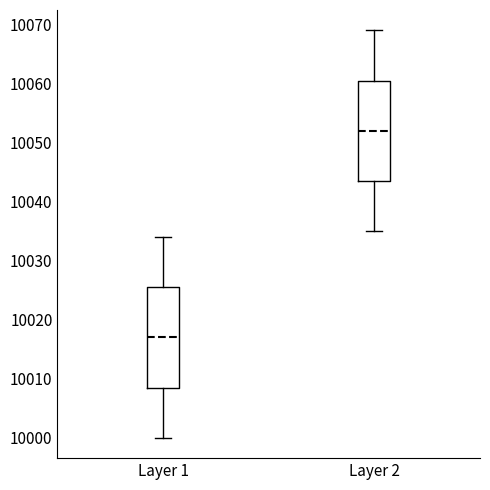

Where is the upper edge of the box for Layer 2 on the y-axis? The values are not printed on the chart, so give them approximately, as read against the axis.

10061